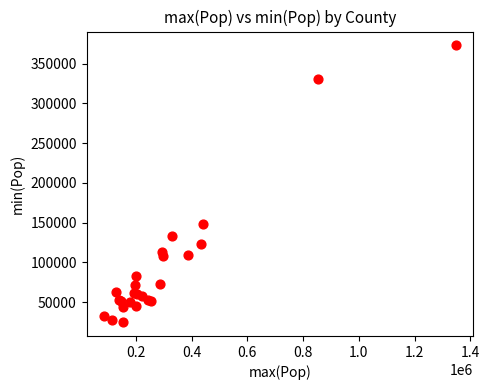

What Y value in the scatter plot is closest to 198915?

148340